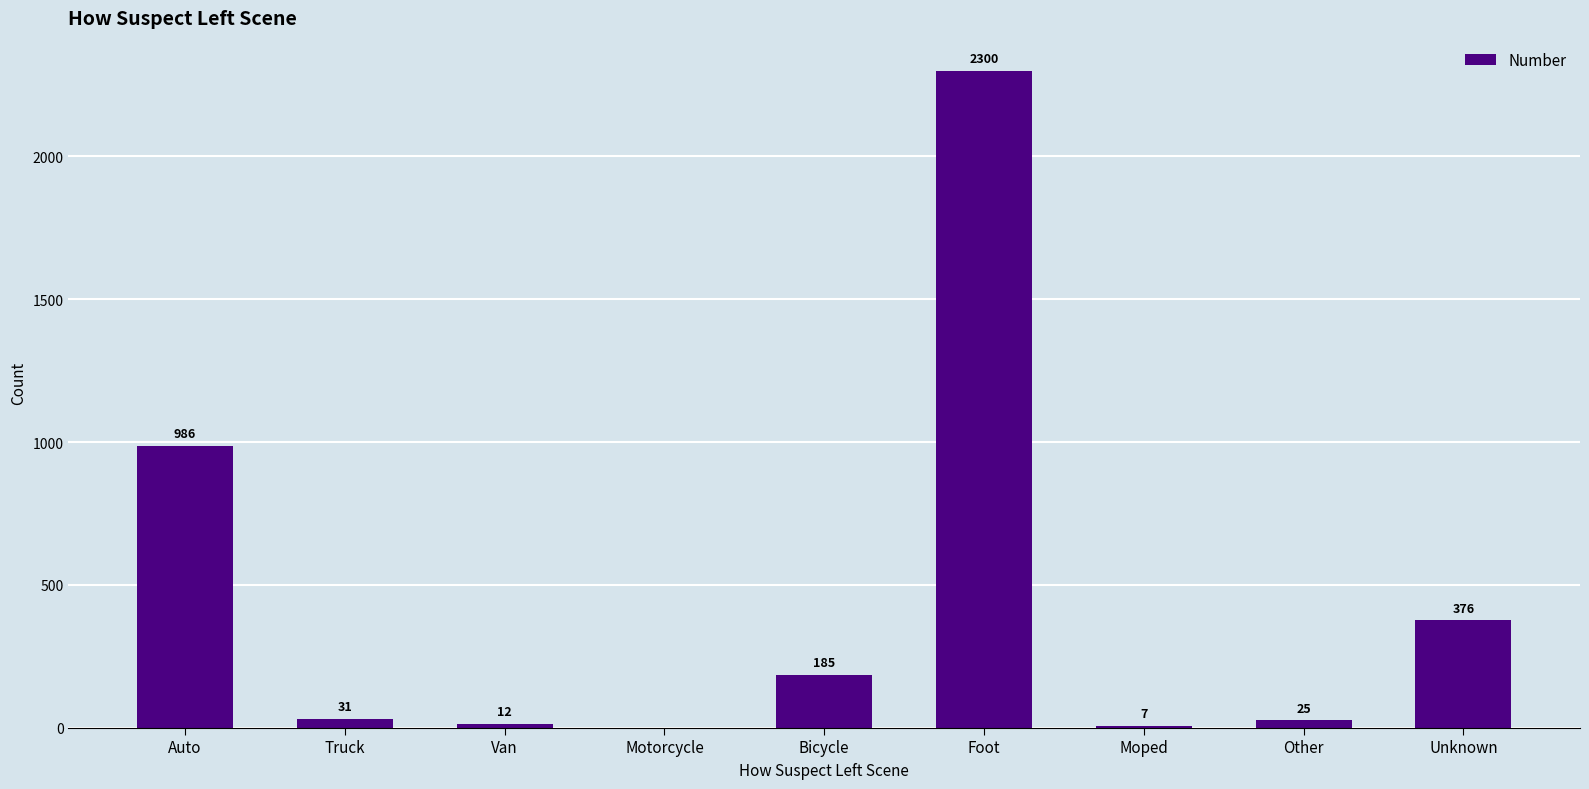

Reading left to right, what are all the values shown in this chart?

Auto=986	Truck=31	Van=12	Motorcycle=0	Bicycle=185	Foot=2300	Moped=7	Other=25	Unknown=376